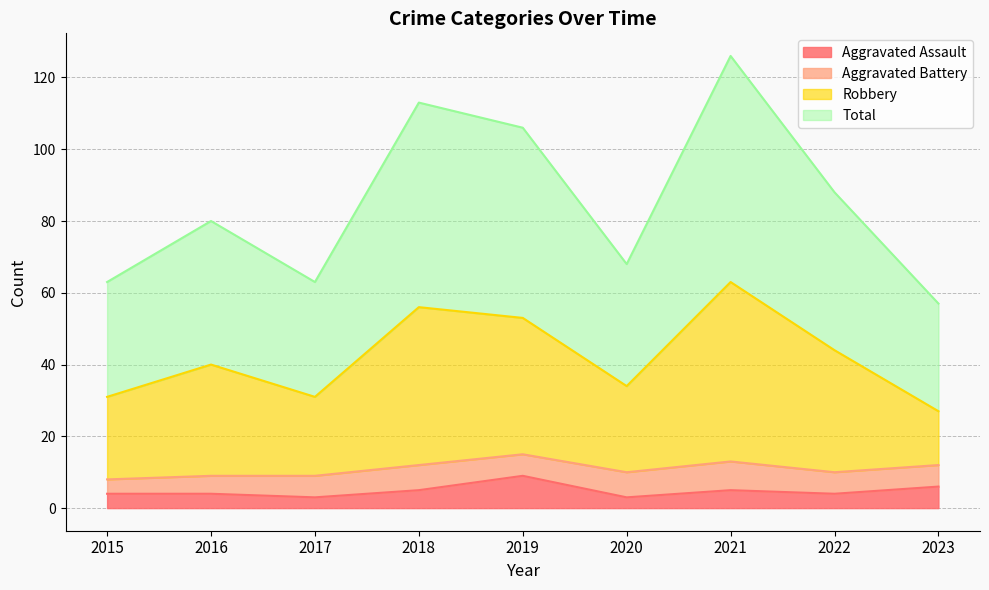

What is the average value of the Total series?

85